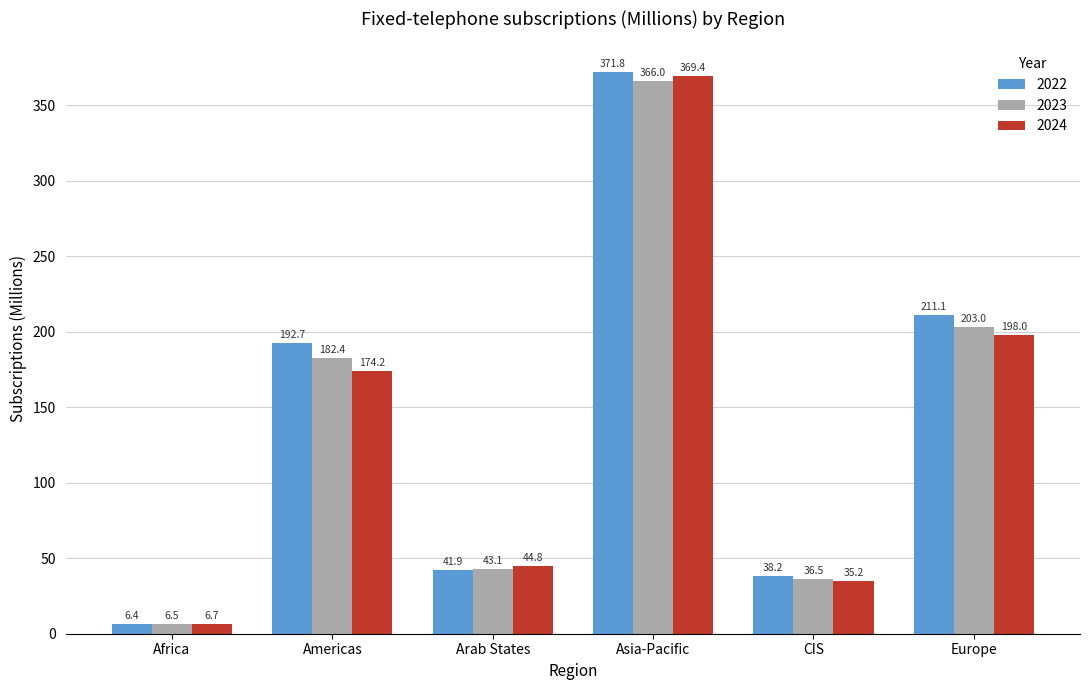

Reading right to left, what are all the values shown in this chart?

2022: Europe=211.1	CIS=38.2	Asia-Pacific=371.8	Arab States=41.9	Americas=192.7	Africa=6.4
2023: Europe=203.0	CIS=36.5	Asia-Pacific=366.0	Arab States=43.1	Americas=182.4	Africa=6.5
2024: Europe=198.0	CIS=35.2	Asia-Pacific=369.4	Arab States=44.8	Americas=174.2	Africa=6.7